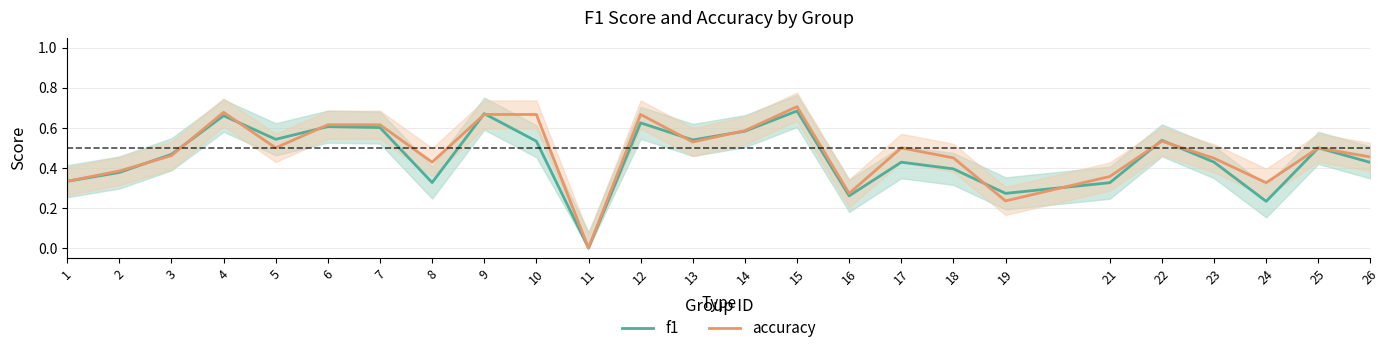

The f1 series shows 0.2 at 23. True or false?

False